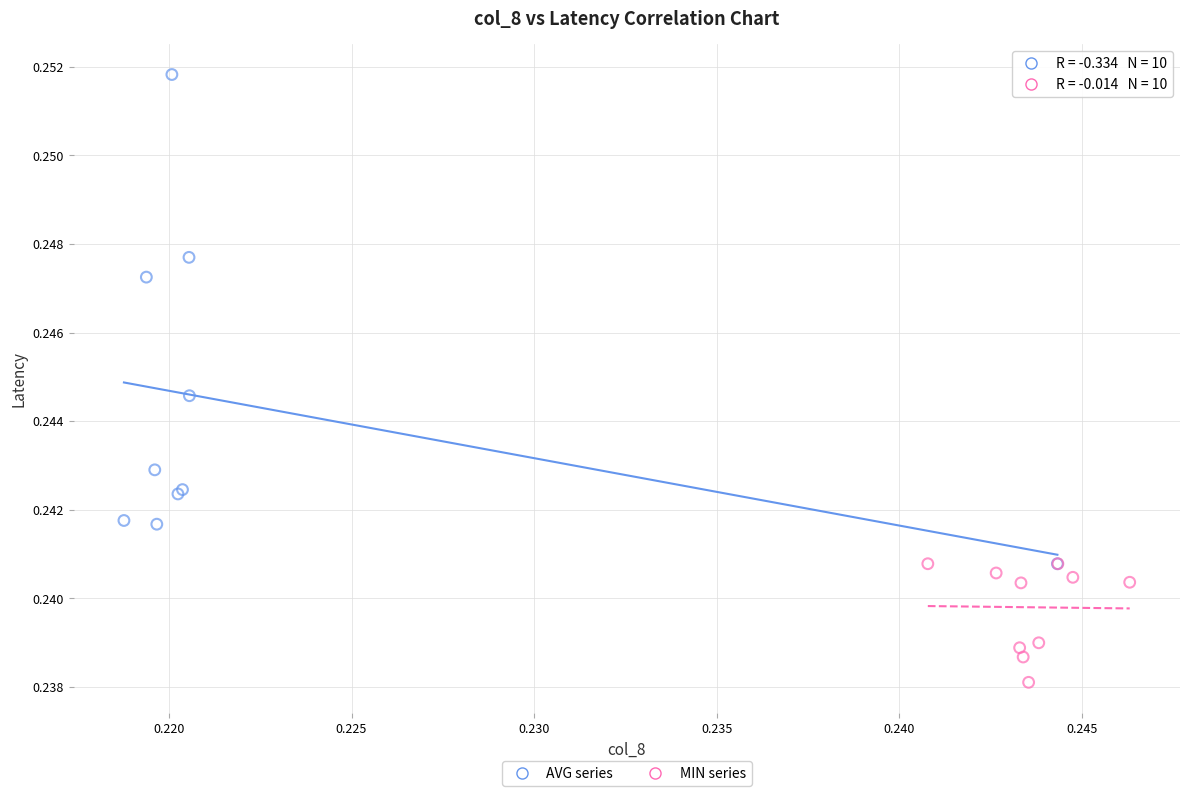

Which series has the largest Y range (max minus min)?

AVG series